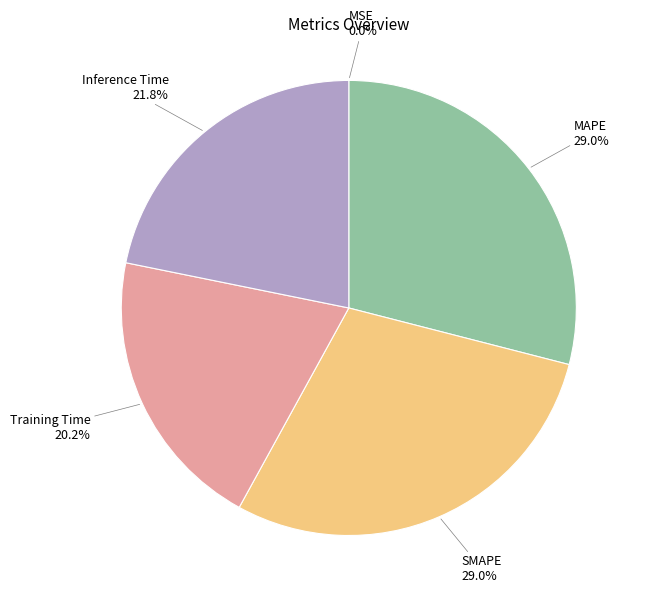

What is the total percentage of MAPE and SMAPE?

58.0%